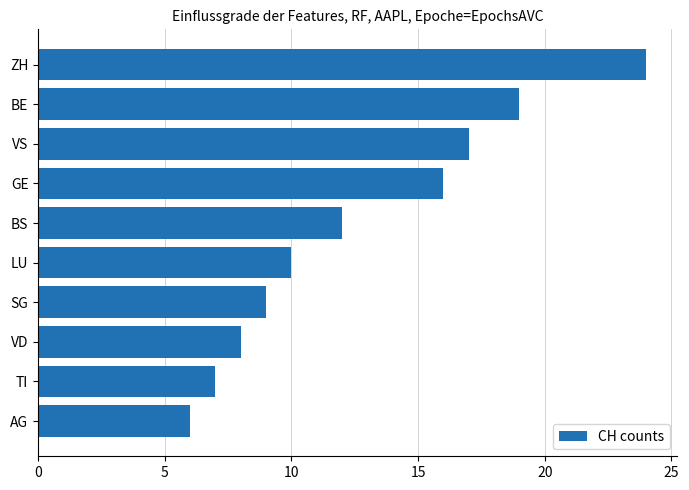

Which has a higher value, AG or BE?

BE